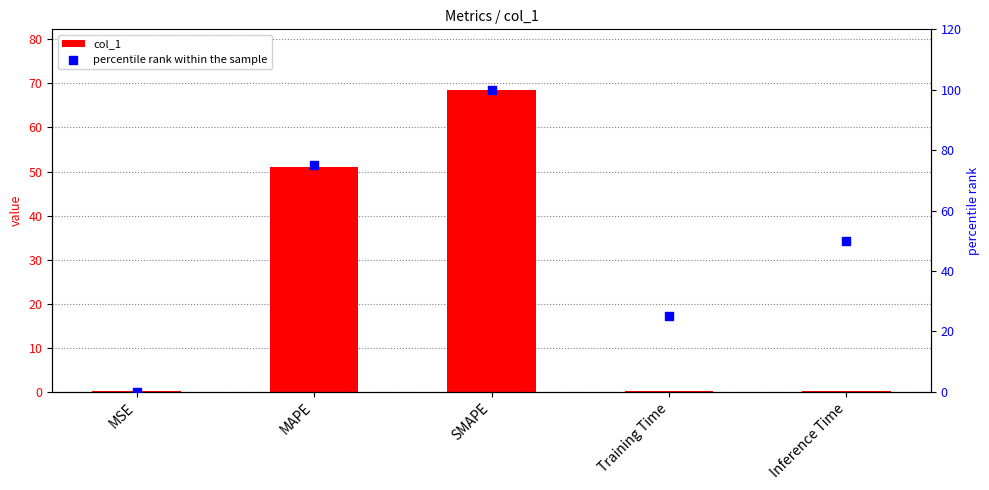

Which series contains the highest Y value?

percentile rank within the sample